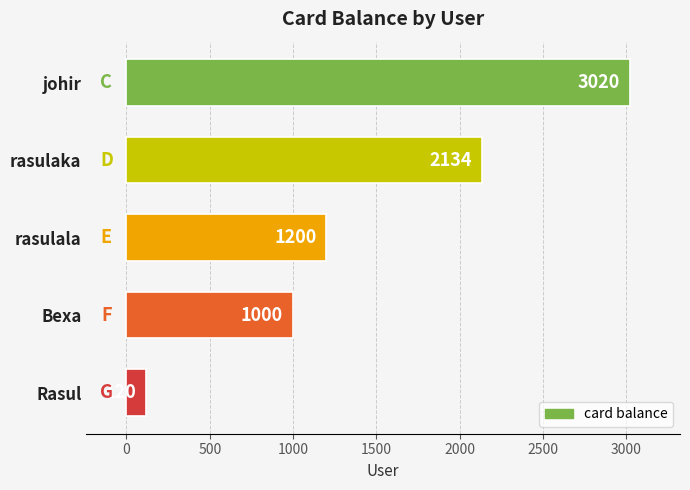

List the labels in order of value, smallest first.

Rasul, Bexa, rasulala, rasulaka, johir